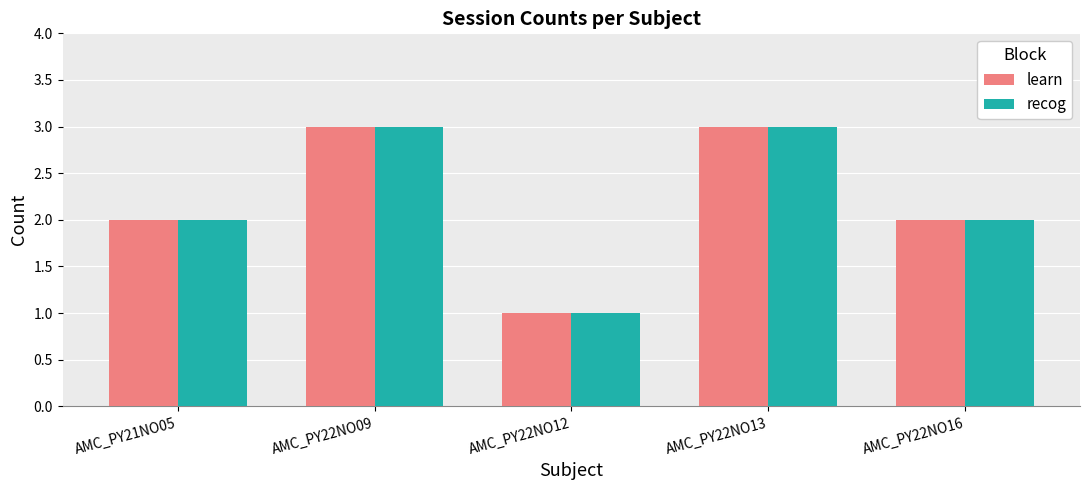

What is the sum of all recog values?

11